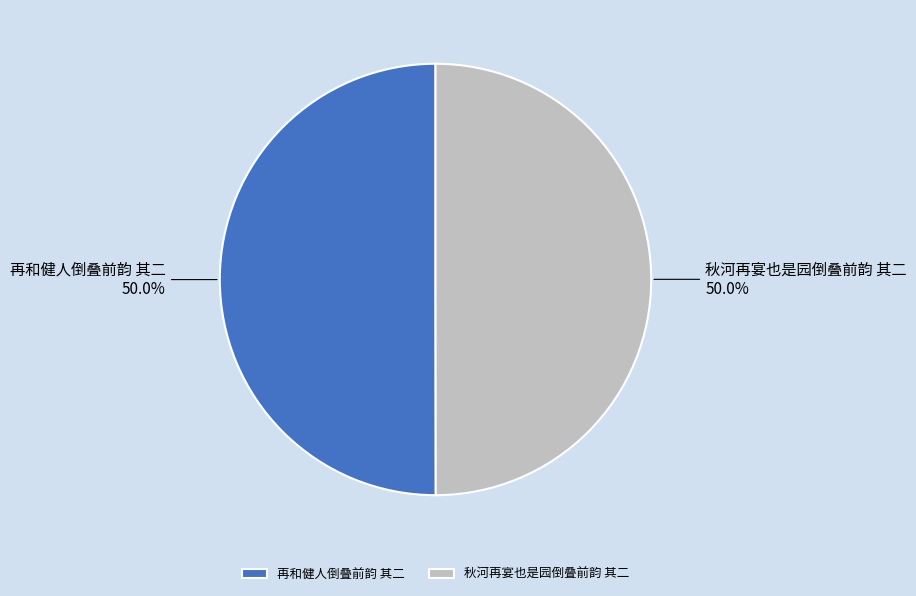

What percentage do 再和健人倒叠前韵 其二 and 秋河再宴也是园倒叠前韵 其二 together represent?

100.0%